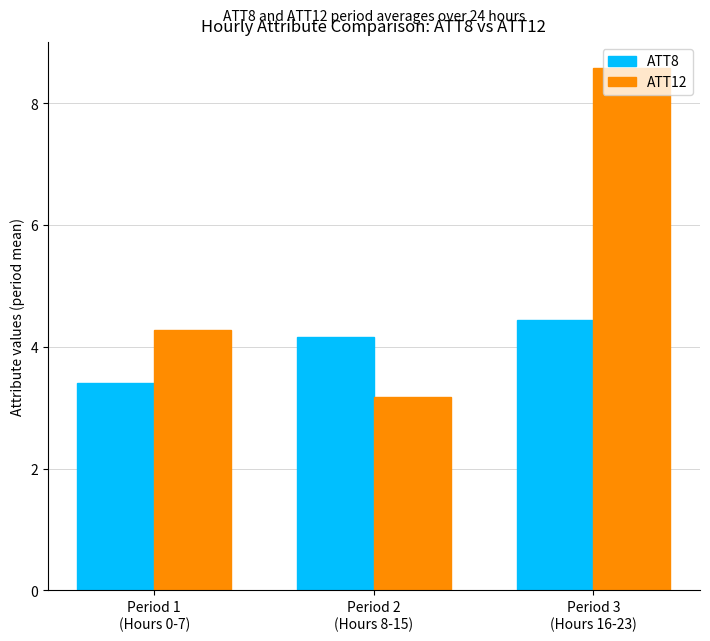

List the labels in order of ATT12 value, largest first.

Period 3
(Hours 16-23), Period 1
(Hours 0-7), Period 2
(Hours 8-15)